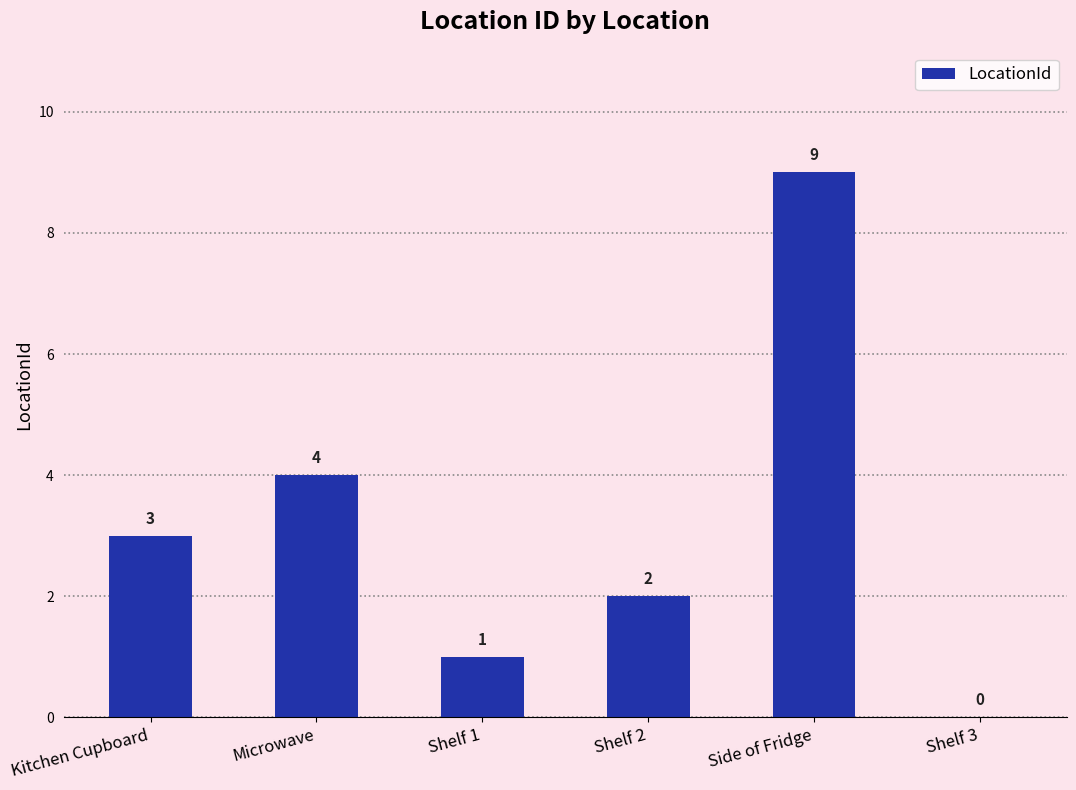

Count the values in the range 1 to 4.

4